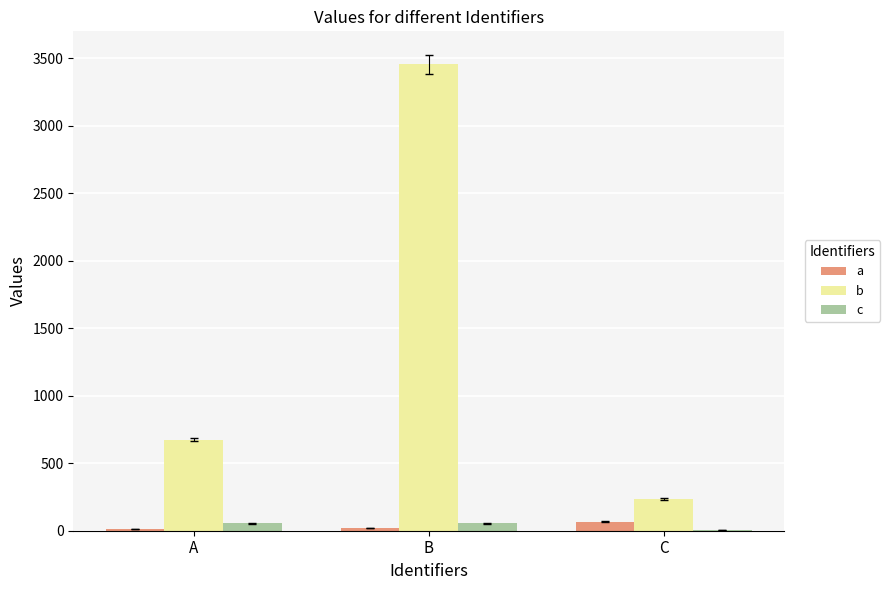

How many series are shown in this chart?

3